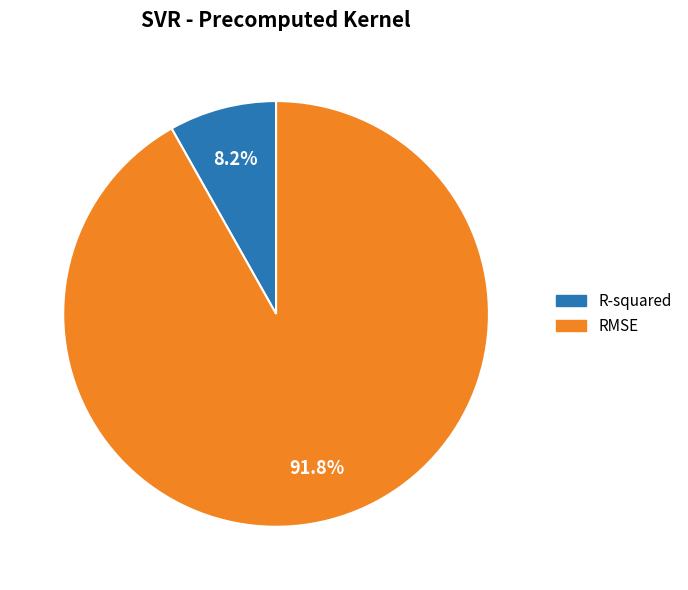

How many segments does this pie chart have?

2